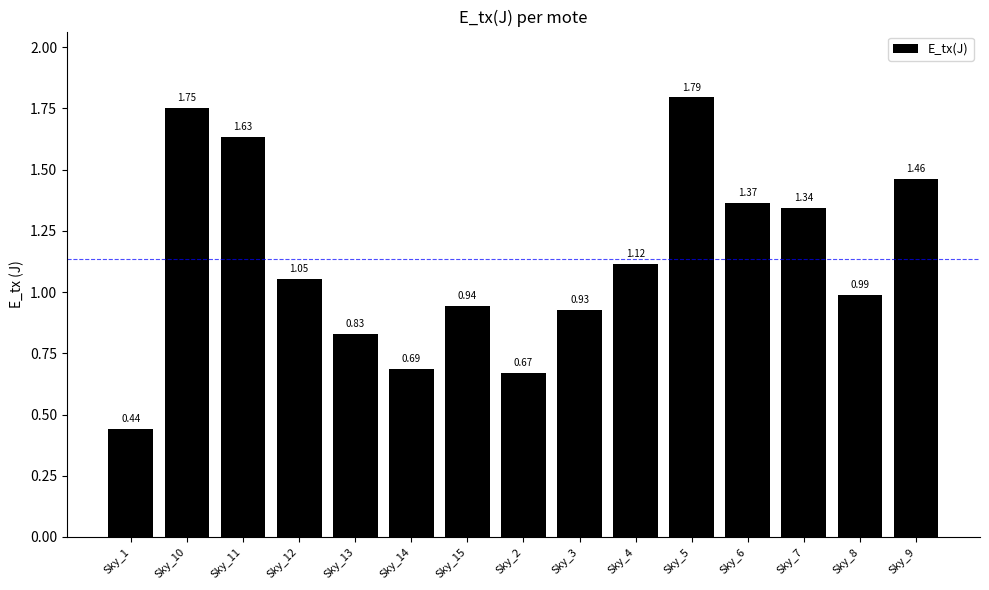

What is the label of the 10th bar from the left?

Sky_4